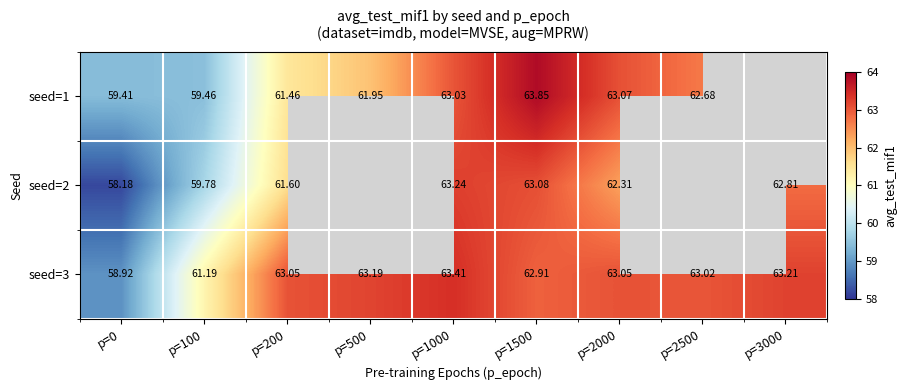

How many data points in seed=3 are less than 63?

3